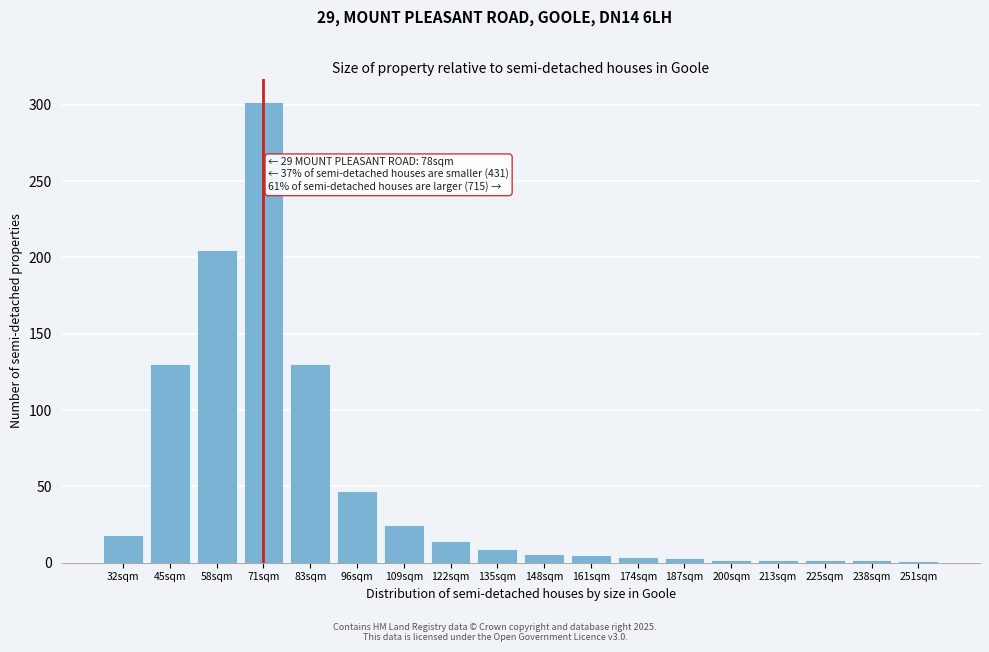

What position from the right is 109sqm?

12